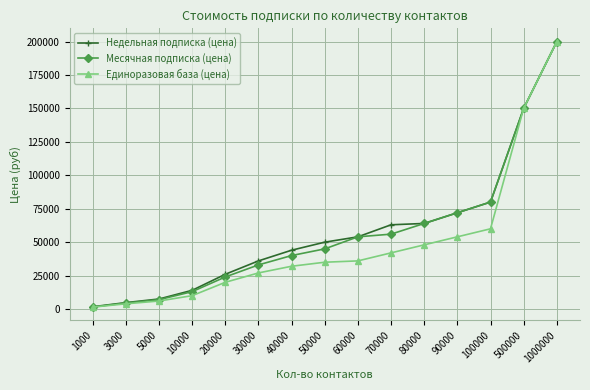

Reading left to right, what are all the values shown in this chart?

Недельная подписка (цена): 1700	4800	7500	14000	26000	36000	44000	50000	54000	63000	64000	72000	80000	150000	200000
Месячная подписка (цена): 1500	4500	7000	13000	24000	33000	40000	45000	54000	56000	64000	72000	80000	150000	200000
Единоразовая база (цена): 1400	3900	6000	10000	20000	27000	32000	35000	36000	42000	48000	54000	60000	150000	200000